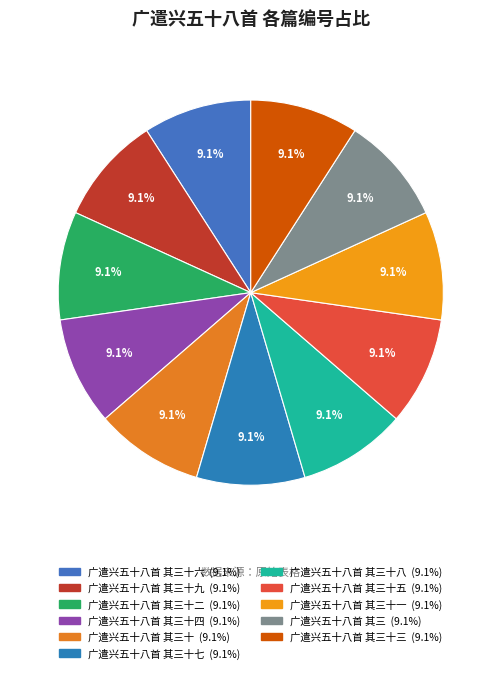

Is there a majority slice in this chart?

No